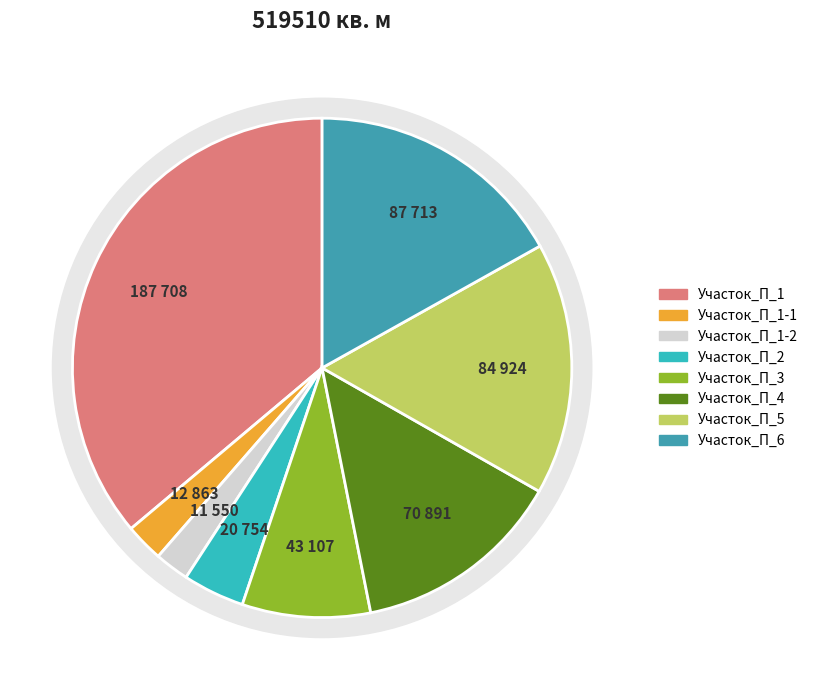

Is it true that Участок_П_1-2 is 2% of the pie?

True